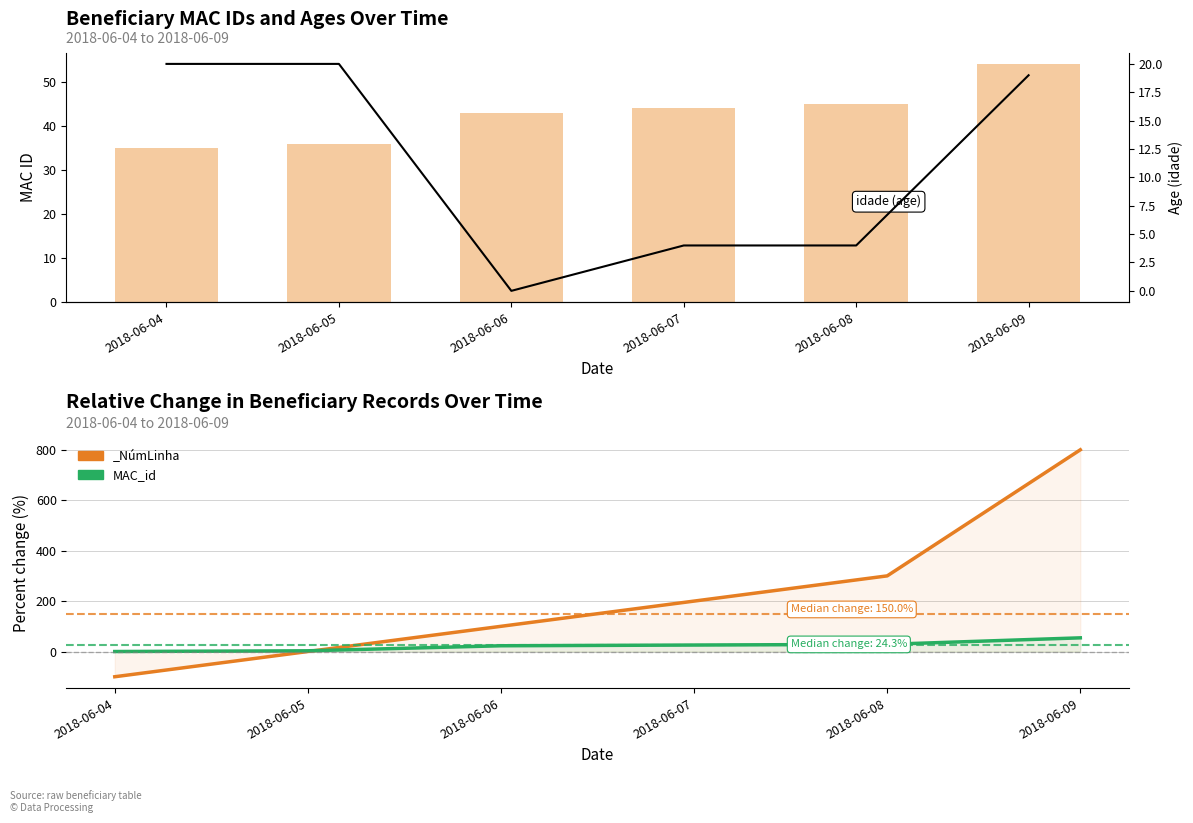

Reading left to right, transcribe all the data shown in this chart.

MAC_id: 0.0	2.9	22.9	25.7	28.6	54.3
idade: 20.0	20.0	0.0	4.0	4.0	19.0